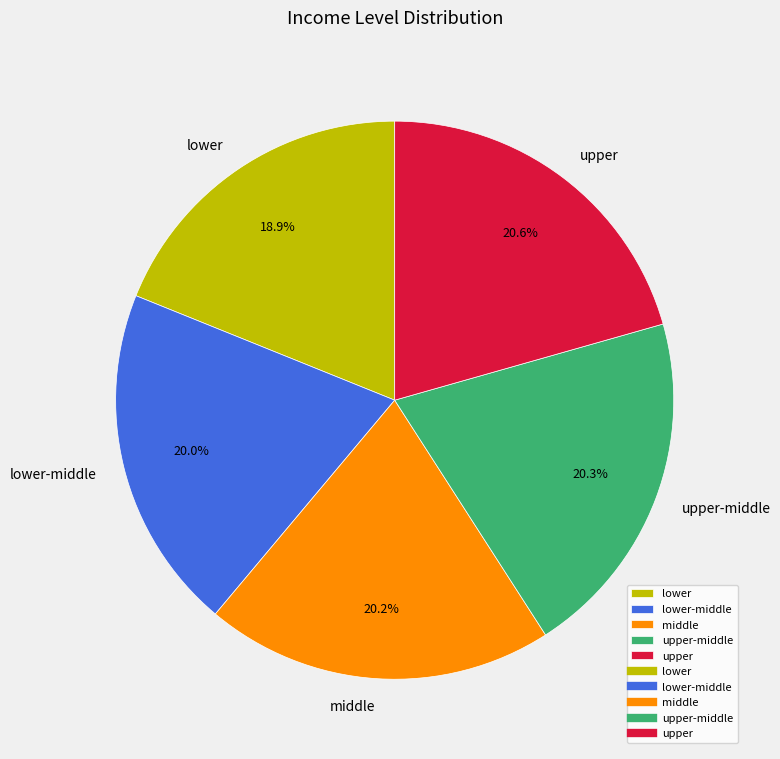

To the nearest percent, what portion does lower represent?

19%